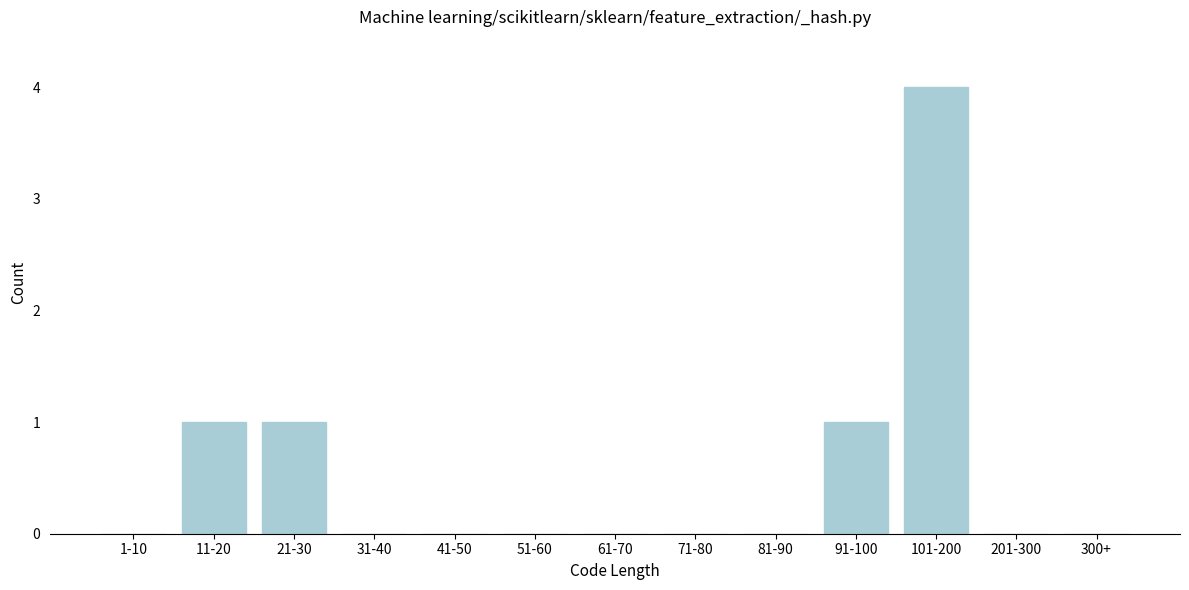

Reading left to right, extract all data points from this chart.

1-10=0	11-20=1	21-30=1	31-40=0	41-50=0	51-60=0	61-70=0	71-80=0	81-90=0	91-100=1	101-200=4	201-300=0	300+=0